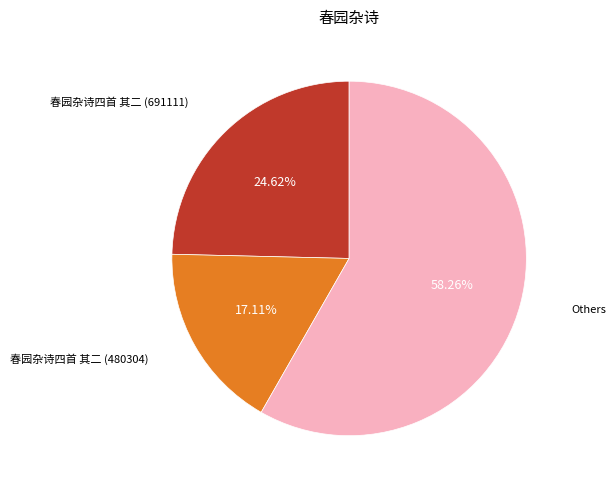

Does any single category account for the majority?

Yes